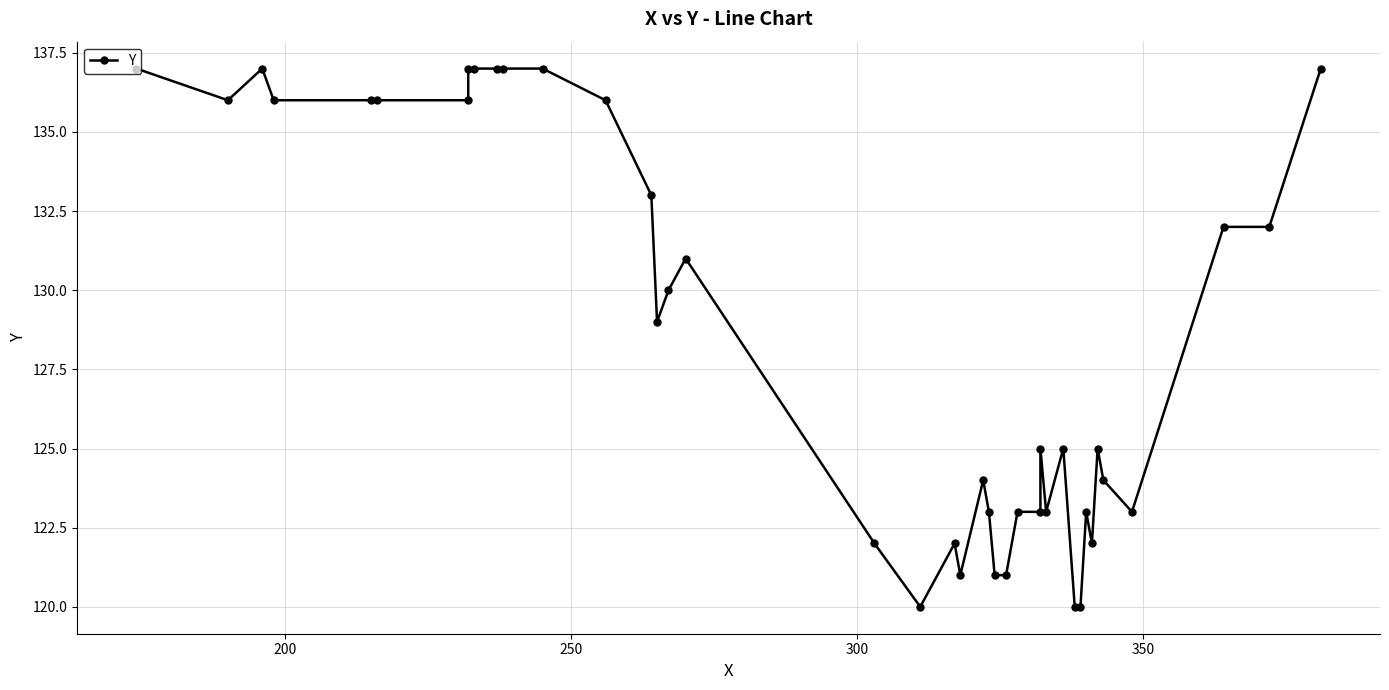

Reading right to left, list all the values displayed in this chart.

137	132	132	123	124	125	122	123	120	120	125	123	125	123	123	121	121	123	124	121	122	120	122	131	130	129	133	136	137	137	137	137	137	136	136	136	136	137	136	137